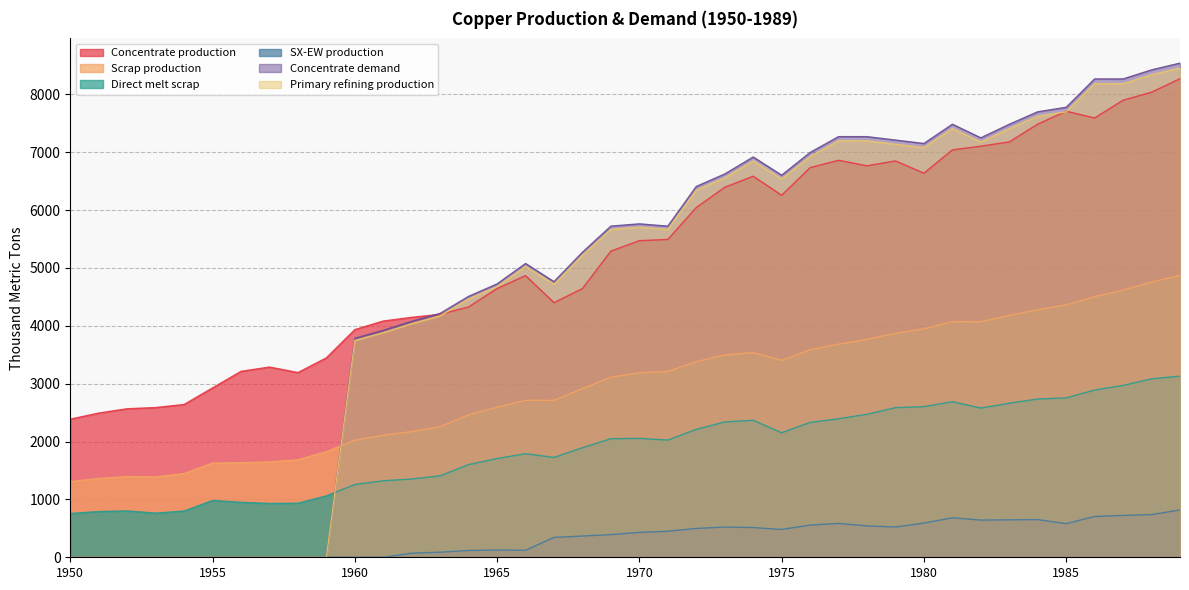

Count the number of categories in the chart.

40